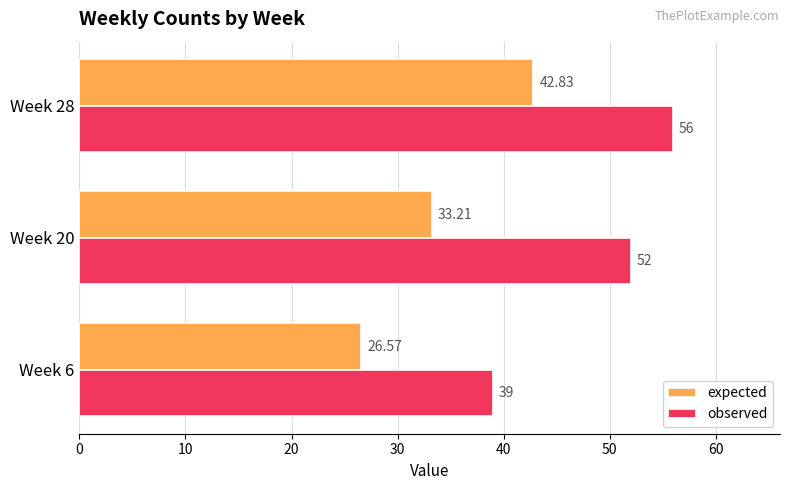

Rank the series at Week 6 from lowest to highest value.

expected, observed